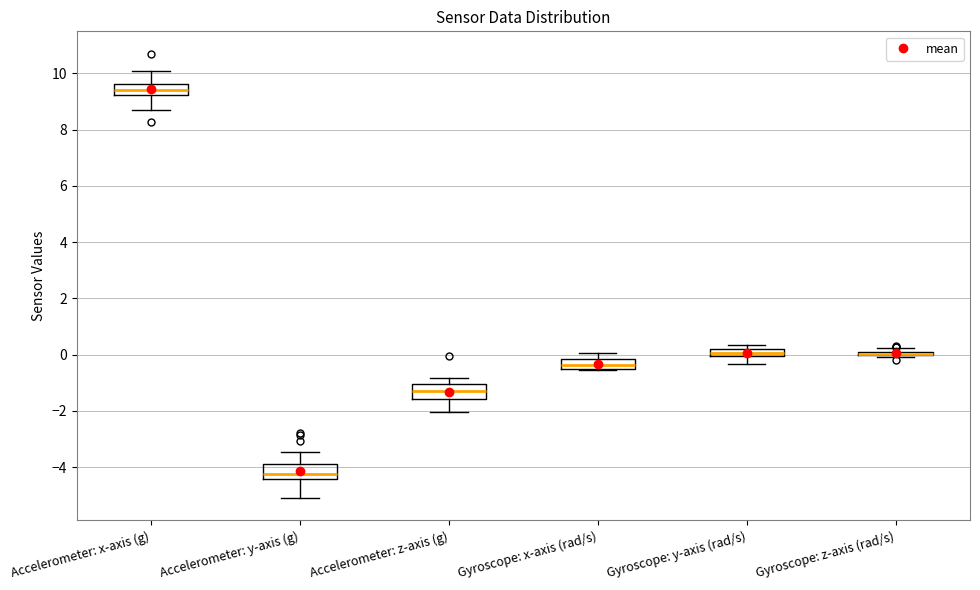

Where is the upper edge of the box for Accelerometer: y-axis (g) on the y-axis? The values are not printed on the chart, so give them approximately, as read against the axis.

-3.8